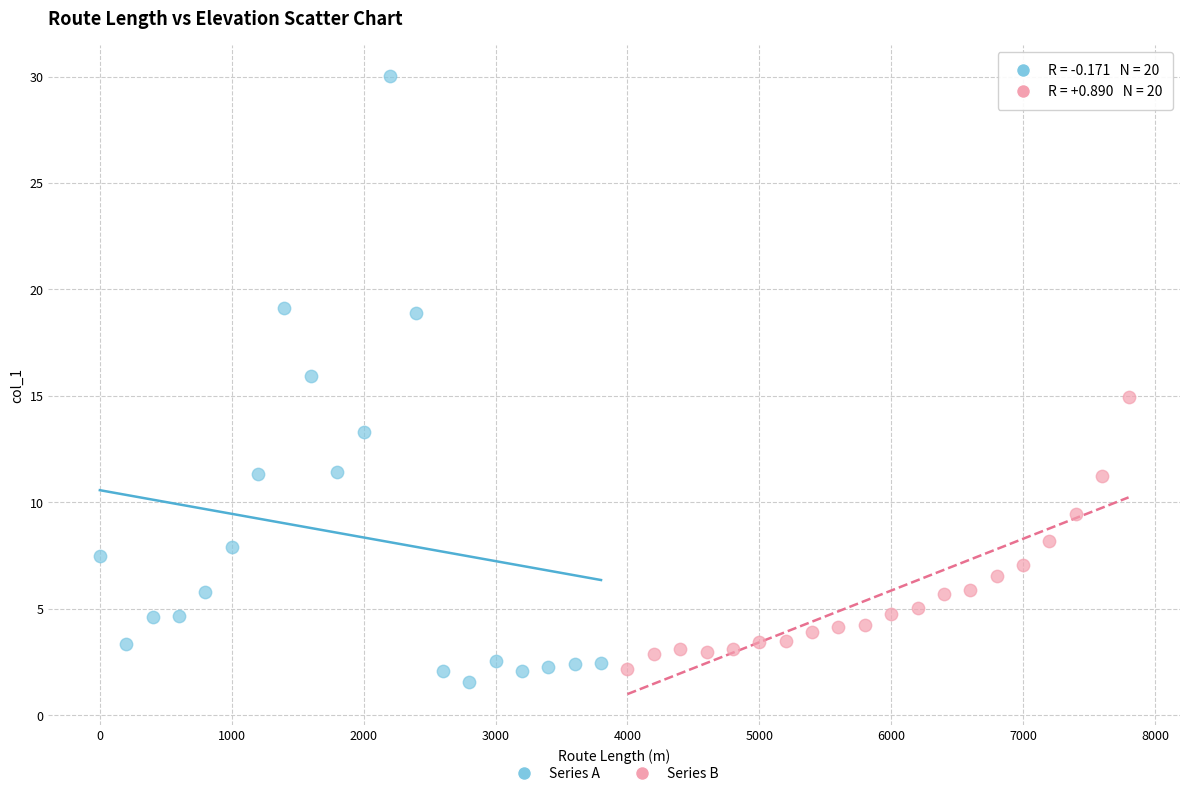

Which series contains the highest Y value?

Series A